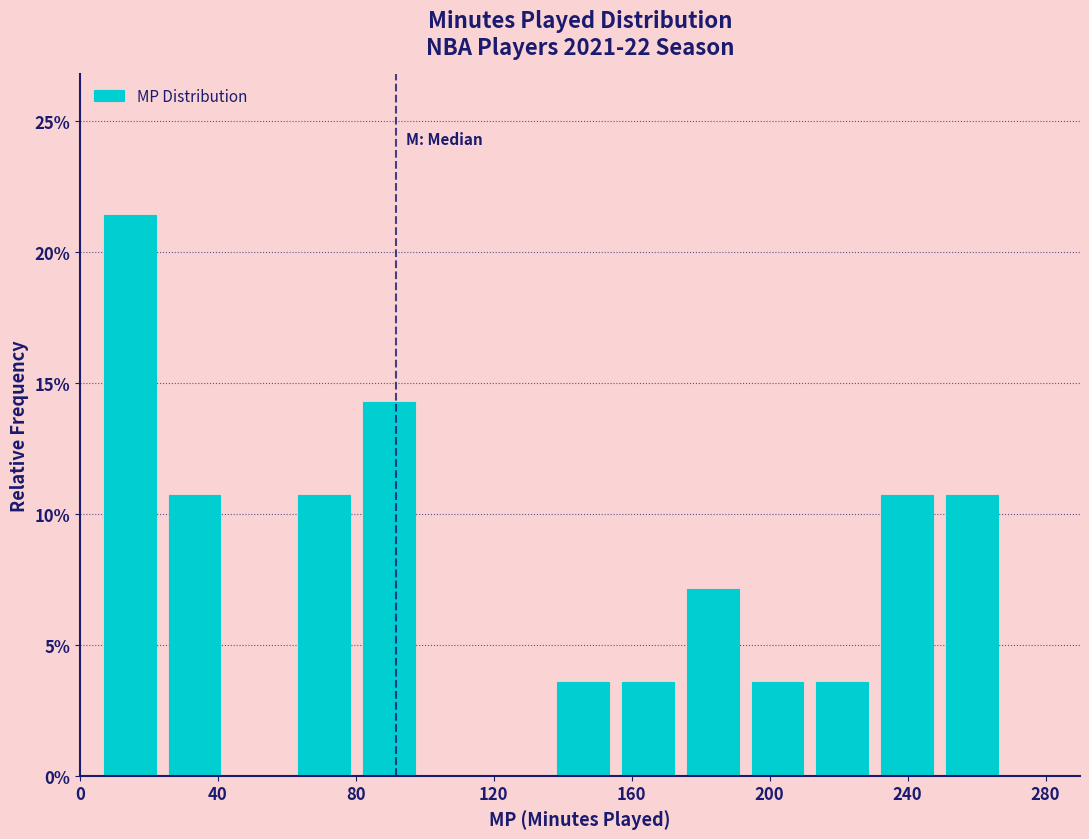

Around what value on the x-axis is the tallest bar? Give the approximate position of its centre, as read against the axis.

15